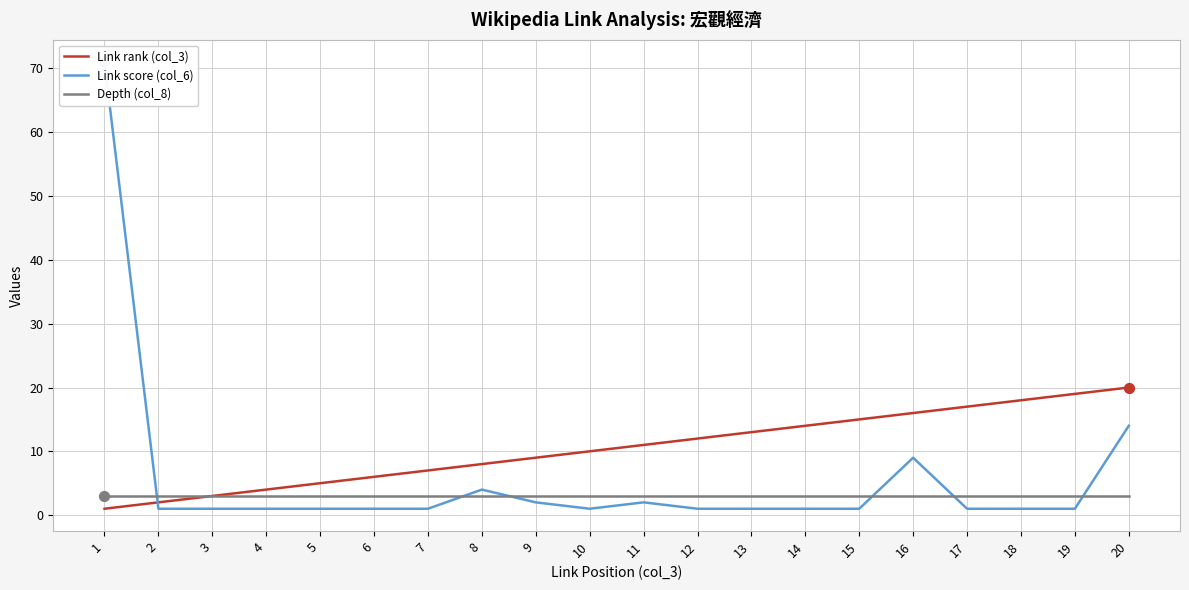

What are all the series names shown in the legend?

Link rank (col_3), Link score (col_6), Depth (col_8)